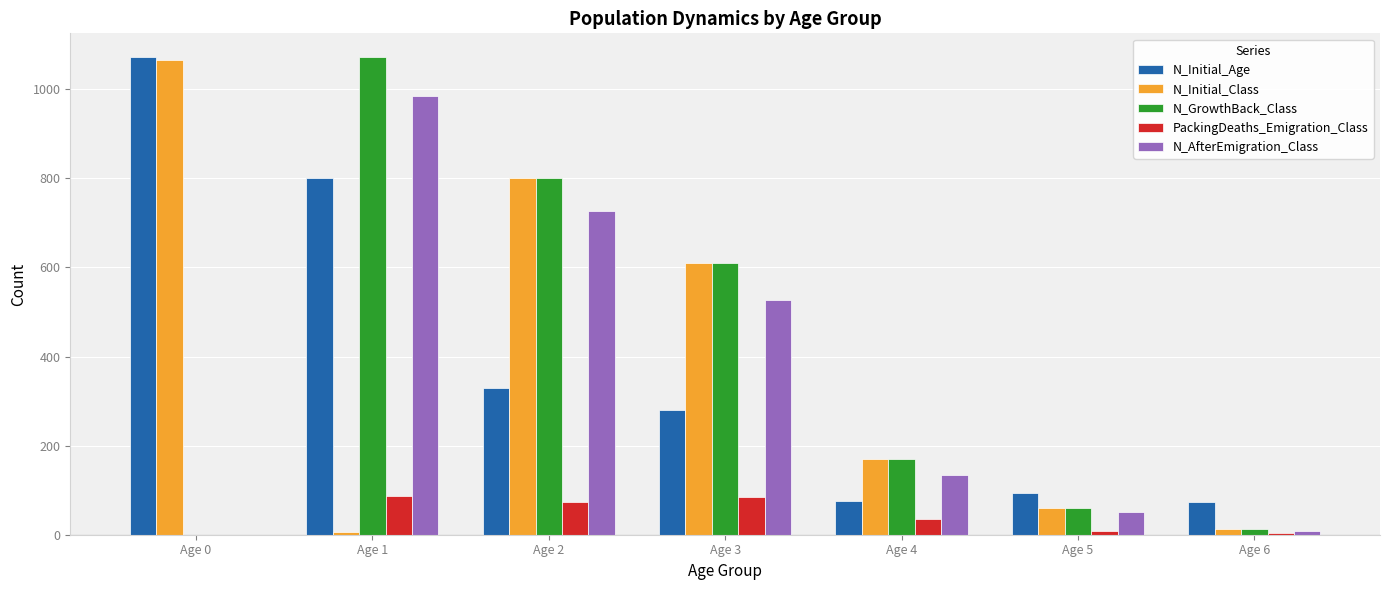

At which category is the sum across all series the highest?

Age 1